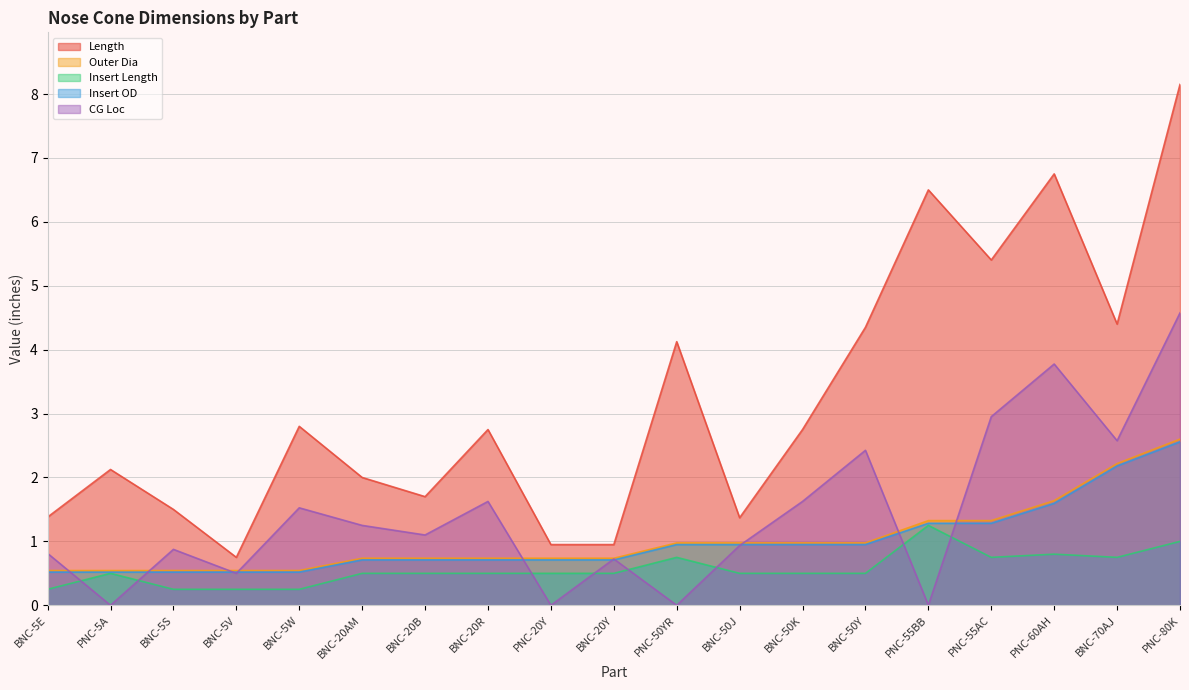

How many lines are shown in the chart?

5